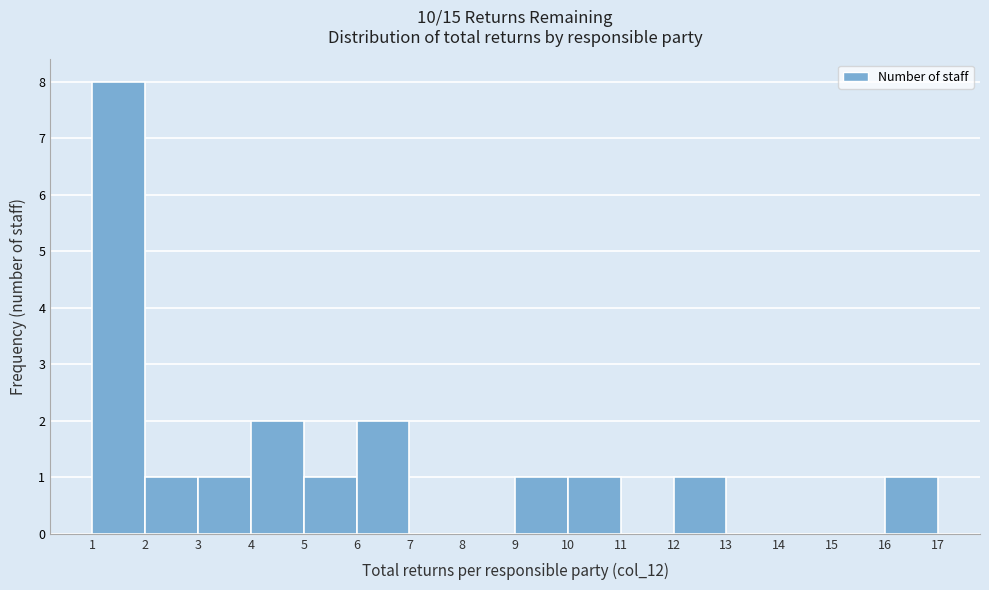

Over which range of the x-axis is the bar tallest?

1 to 2